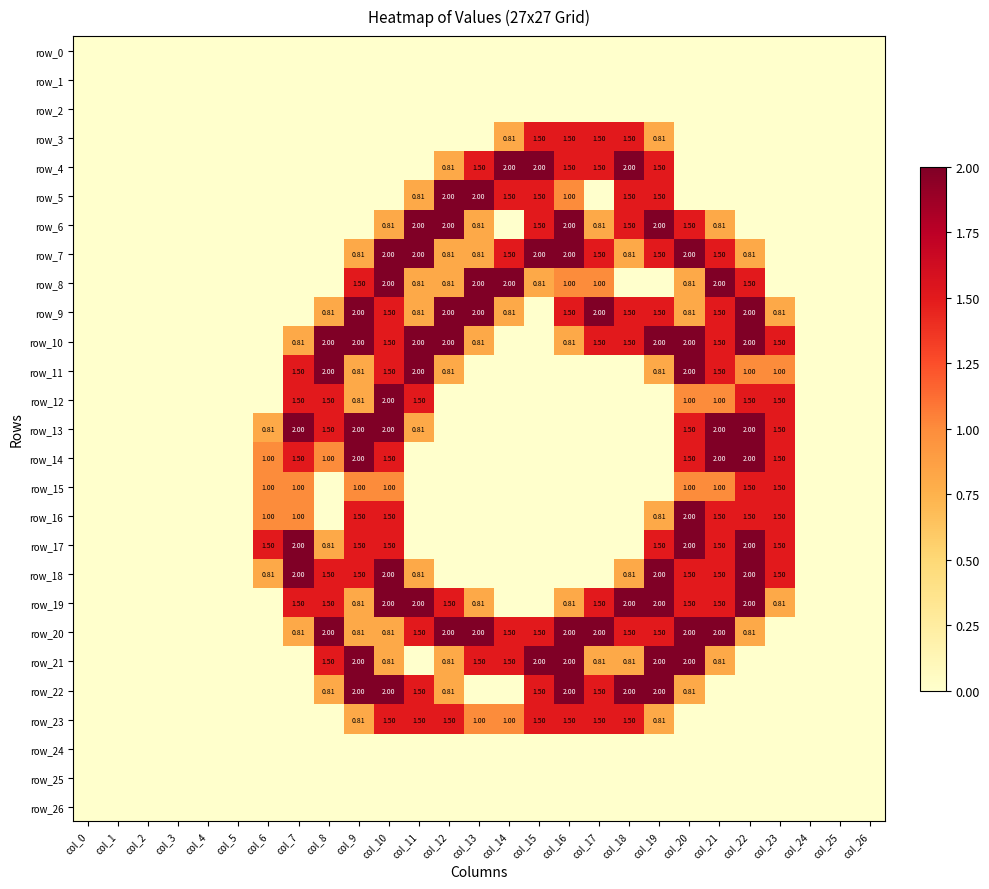

At which category is the sum across all series the highest?

col_10